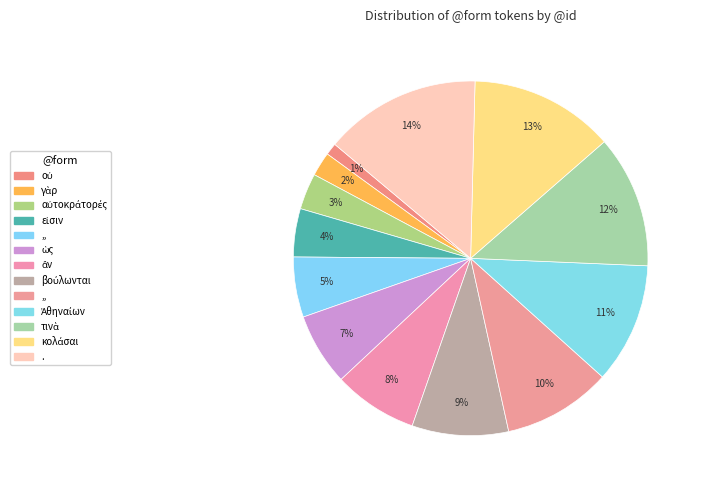

Count the number of slices in the pie.

13